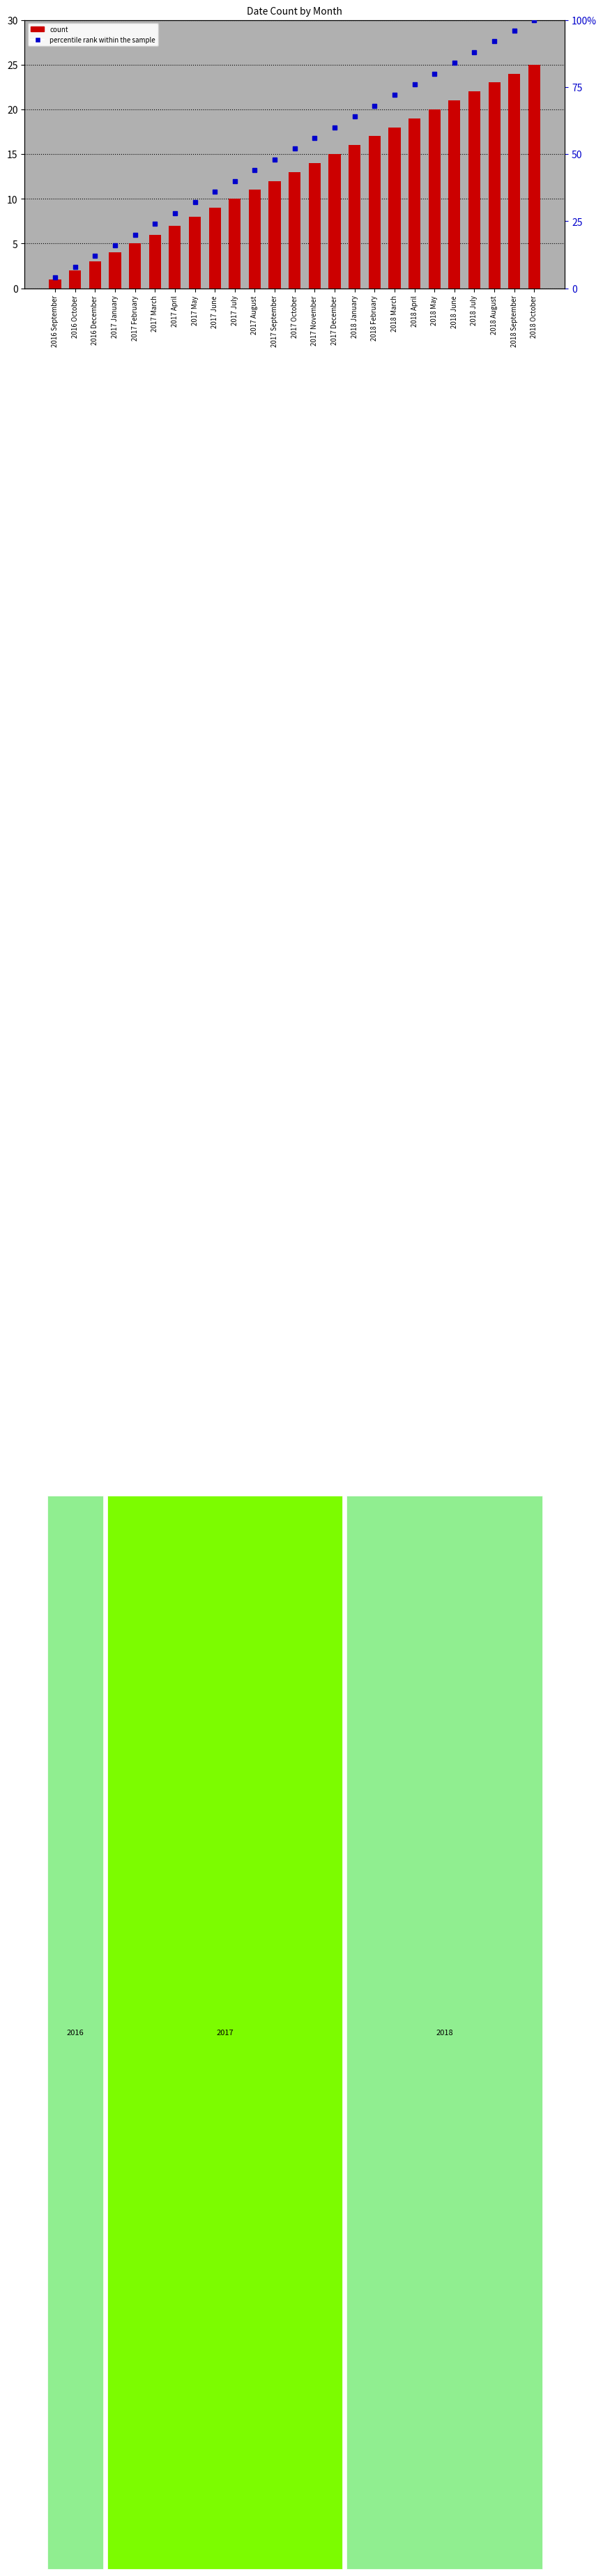

What is the minimum value shown in the chart?

1